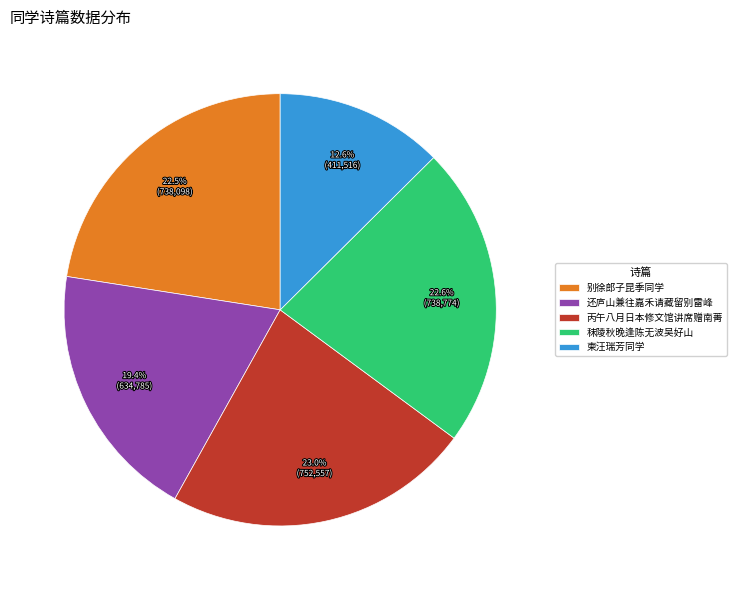

Is there a majority slice in this chart?

No